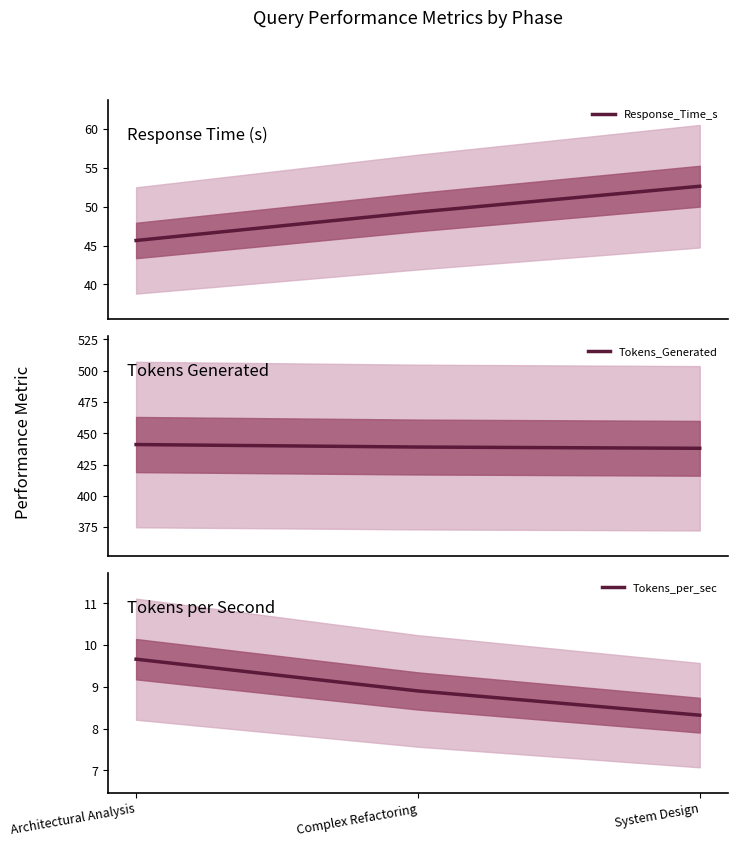

What are all the series names shown in the legend?

Response_Time_s, Tokens_Generated, Tokens_per_sec